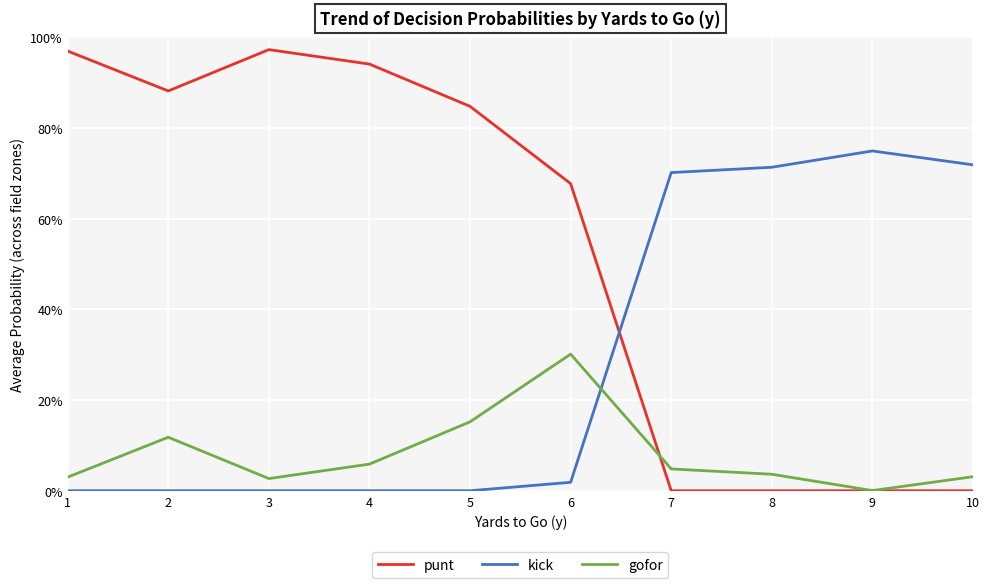

What is the difference between the highest and lowest values at 2?

0.9